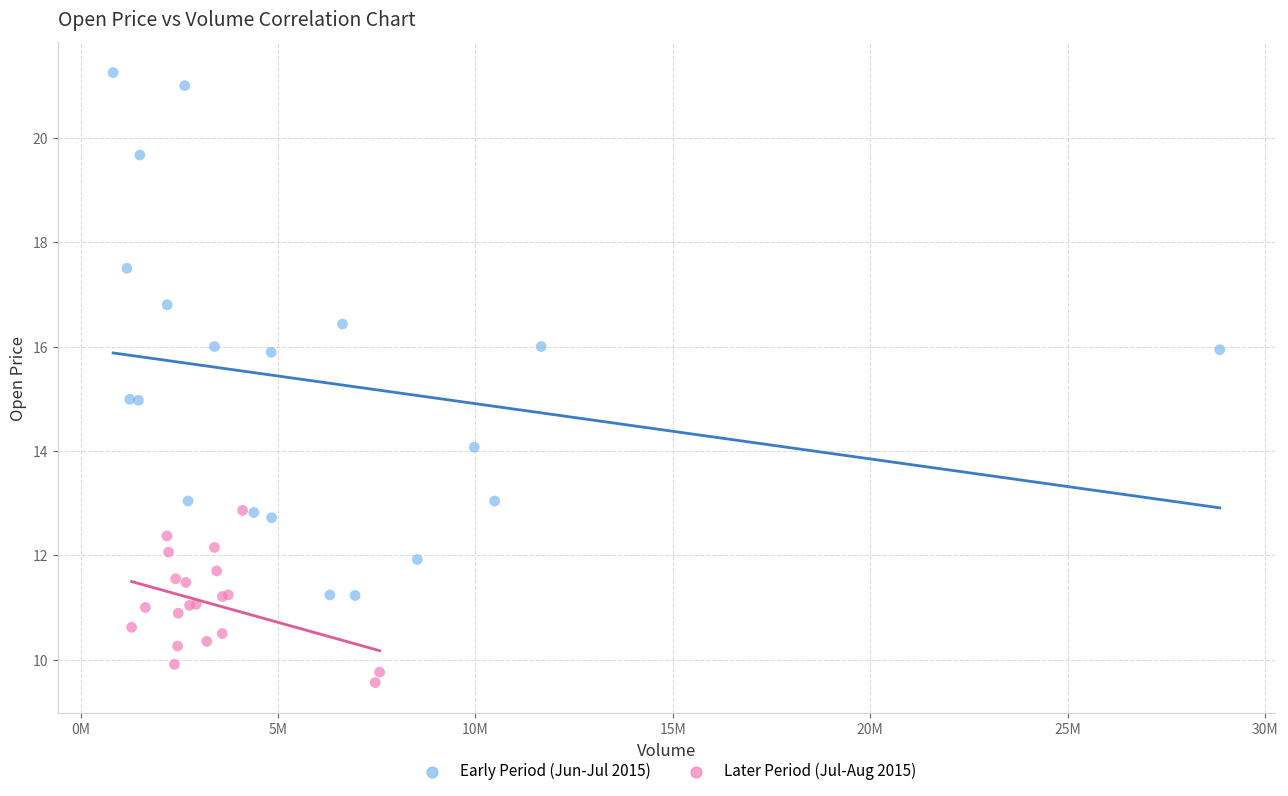

Which series has the widest spread of Y values?

Early Period (Jun-Jul 2015)